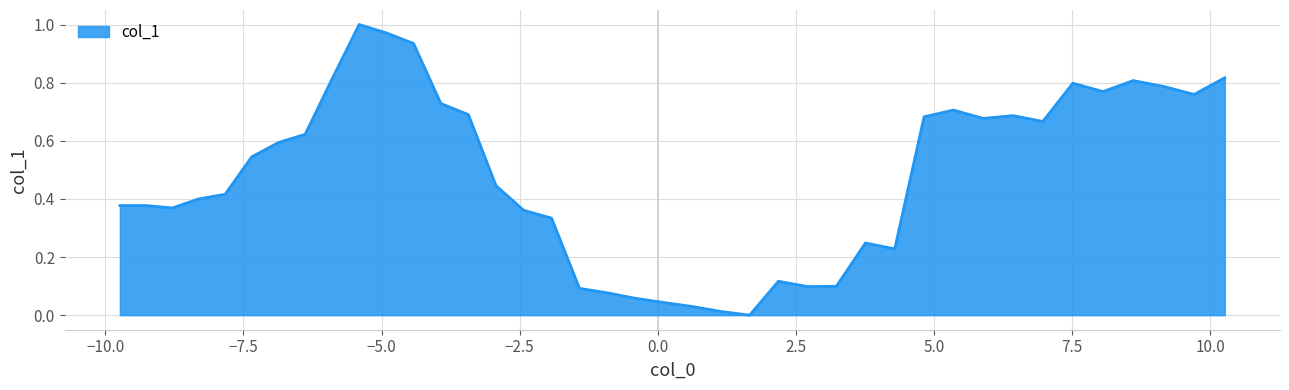

How many lines are shown in the chart?

1